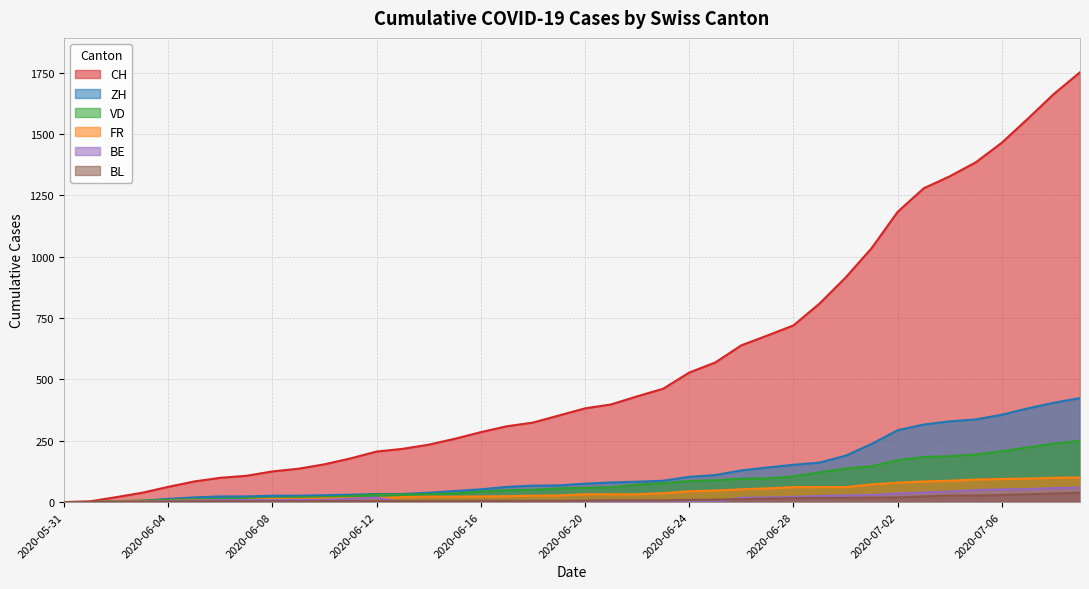

Which has a higher value, 2020-06-04 or 2020-07-03?

2020-07-03